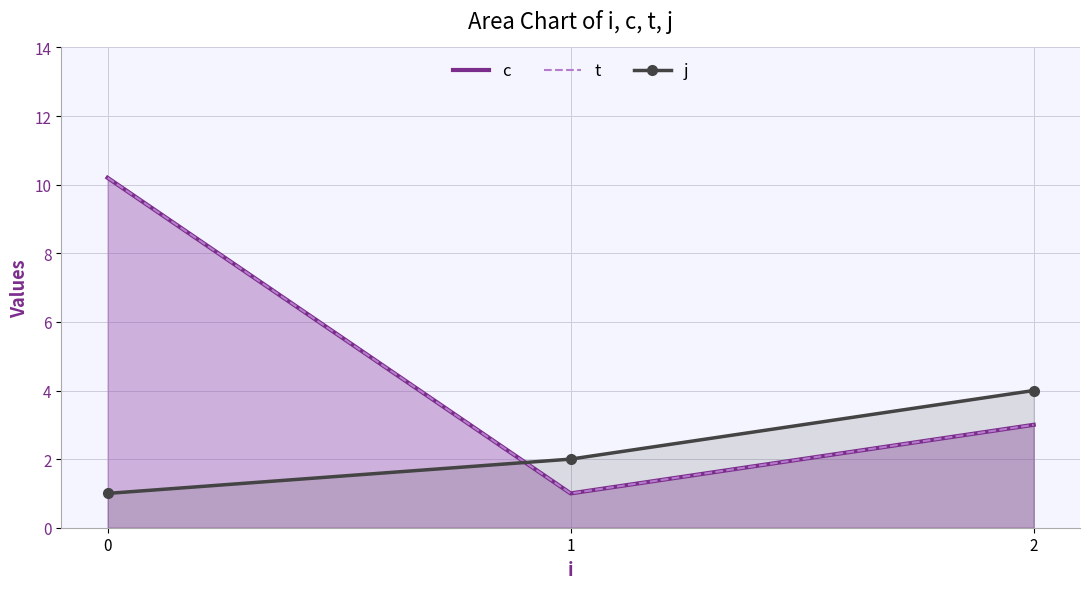

The value of c at 0 is 10.2. True or false?

True